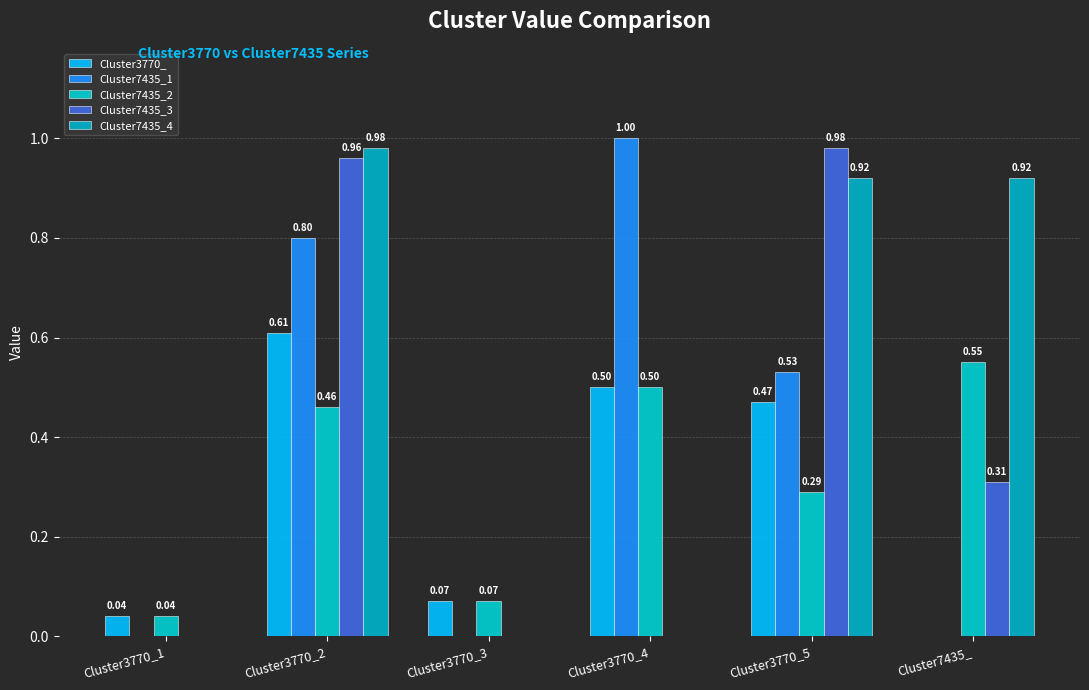

What is the average value of the Cluster7435_2 series?

0.3